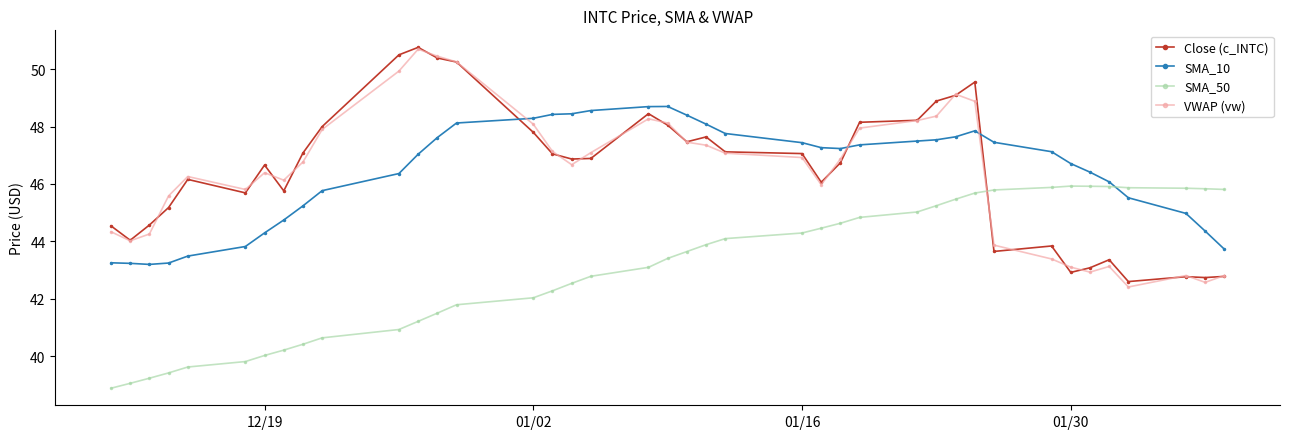

What are all the series names shown in the legend?

Close (c_INTC), SMA_10, SMA_50, VWAP (vw)